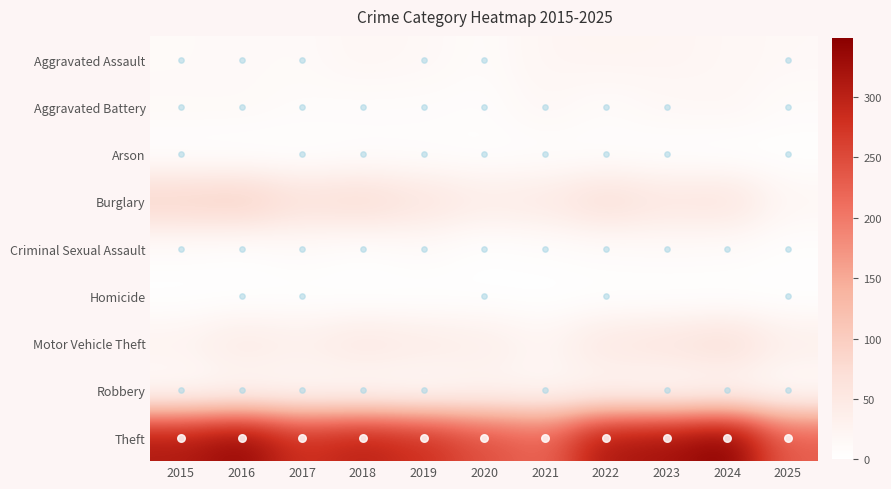

Rank the series at 2015 from highest to lowest value.

Theft, Burglary, Motor Vehicle Theft, Aggravated Battery, Aggravated Assault, Robbery, Criminal Sexual Assault, Arson, Homicide